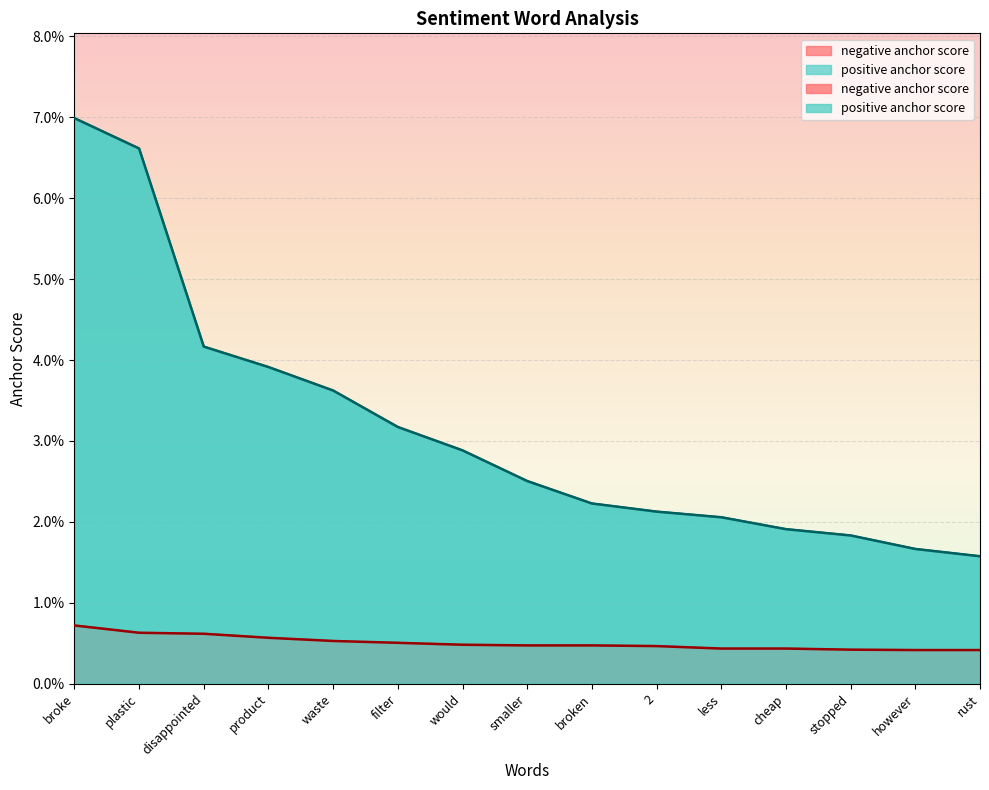

Where is positive anchor score nearest to the value 0?

rust